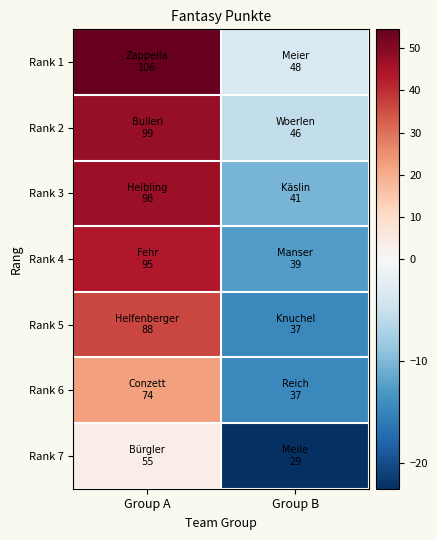

Which has a higher value, Group B or Group A?

Group A